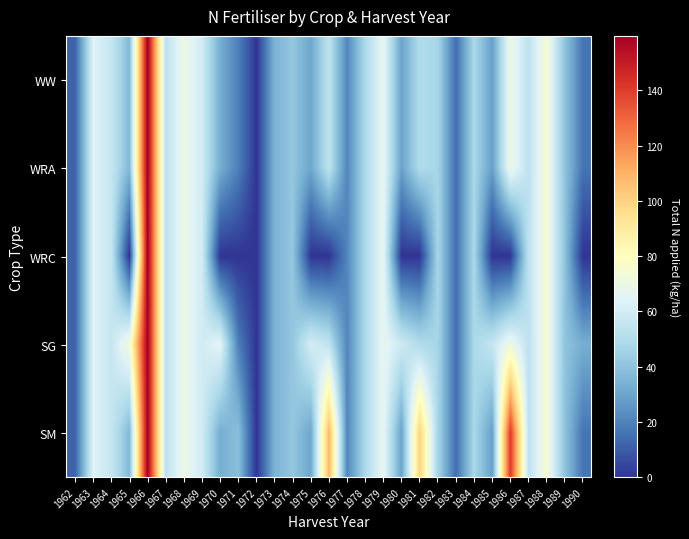

What is the greatest value displayed?

159.7